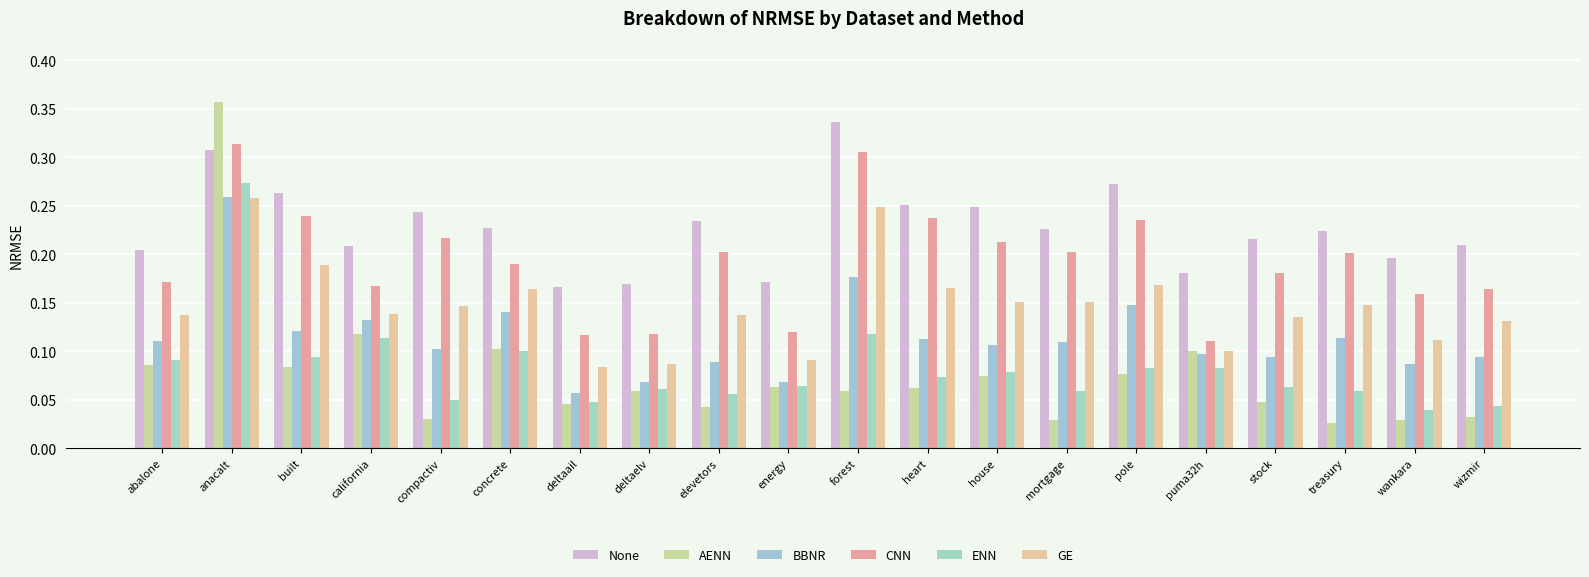

How many ENN values are between 0 and 1?

20